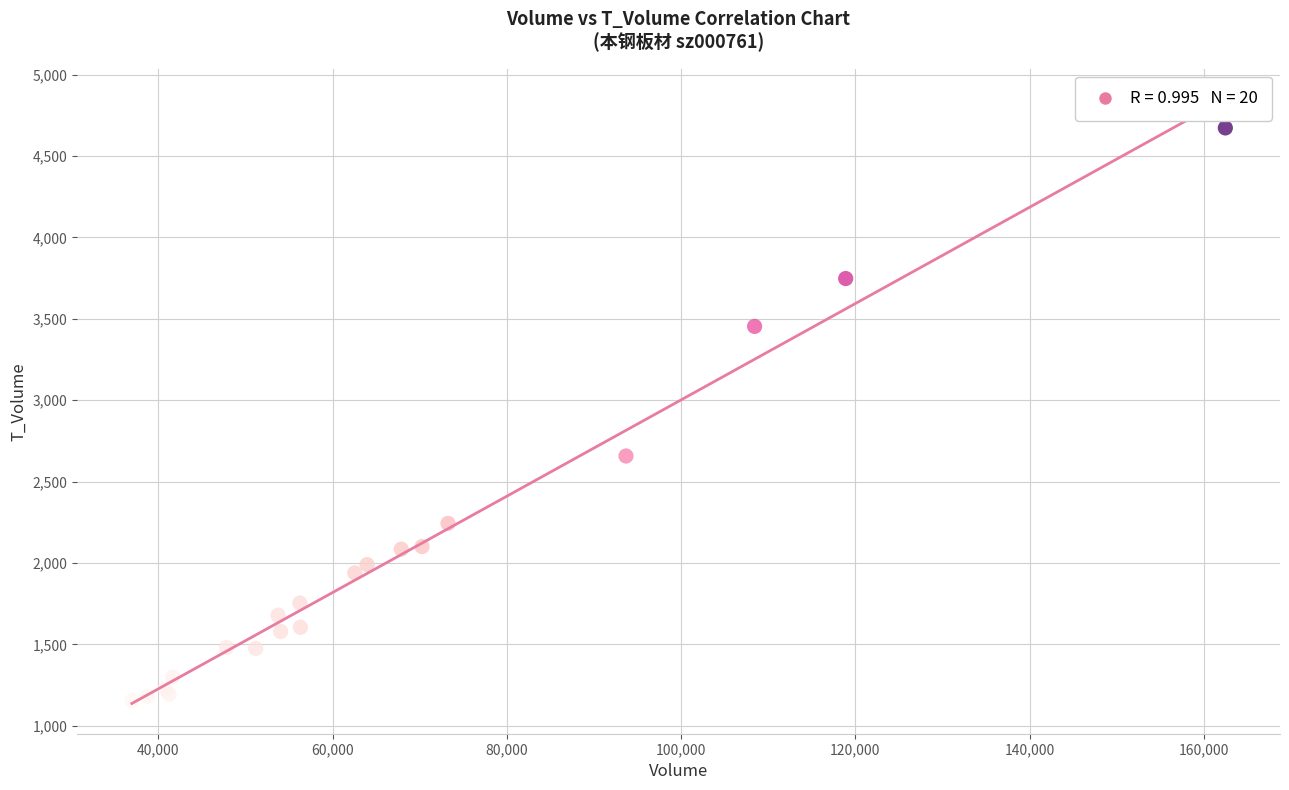

What Y value in the scatter plot is closest to 2912?

2657